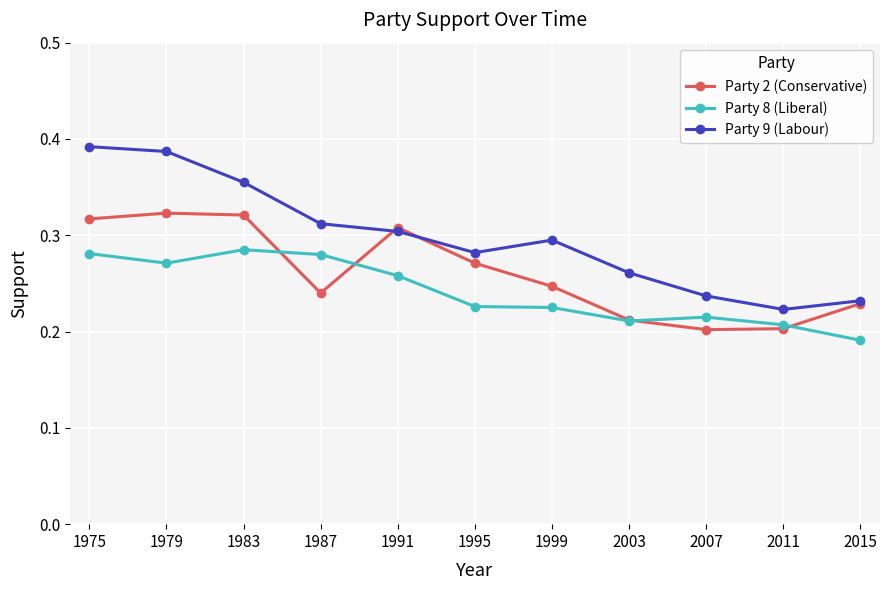

At 1979, list the series in order from smallest to largest.

Party 8 (Liberal), Party 2 (Conservative), Party 9 (Labour)